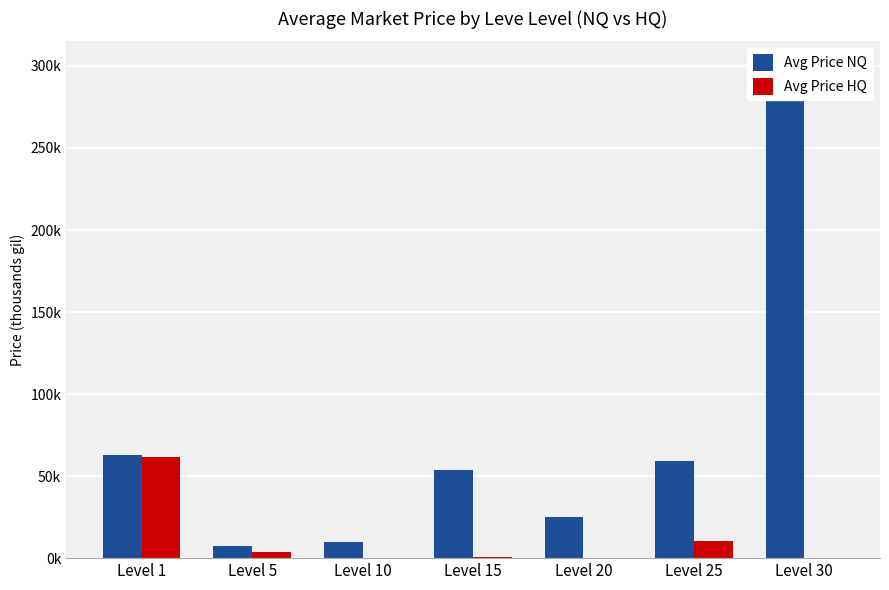

Reading right to left, transcribe all the data shown in this chart.

Avg Price NQ: Level 30=300.0	Level 25=59.5	Level 20=25.0	Level 15=54.0	Level 10=9.6	Level 5=7.7	Level 1=62.8
Avg Price HQ: Level 30=0.0	Level 25=10.3	Level 20=0.0	Level 15=0.6	Level 10=0.0	Level 5=4.0	Level 1=61.6